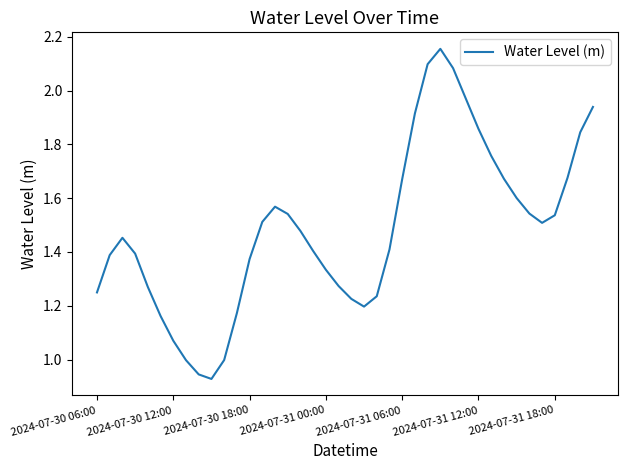

Is it true that the value at 2024-07-31 12:00 is 1.1?

False